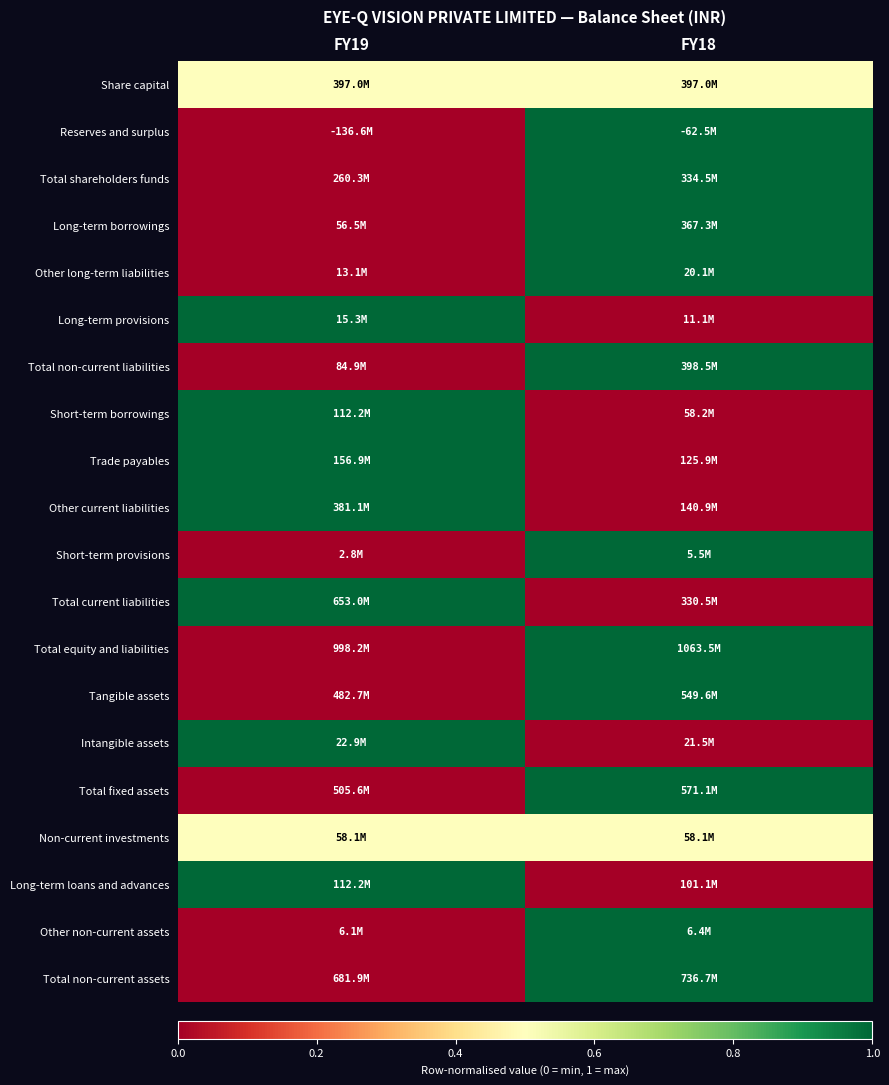

At which category is the sum across all series the highest?

FY18